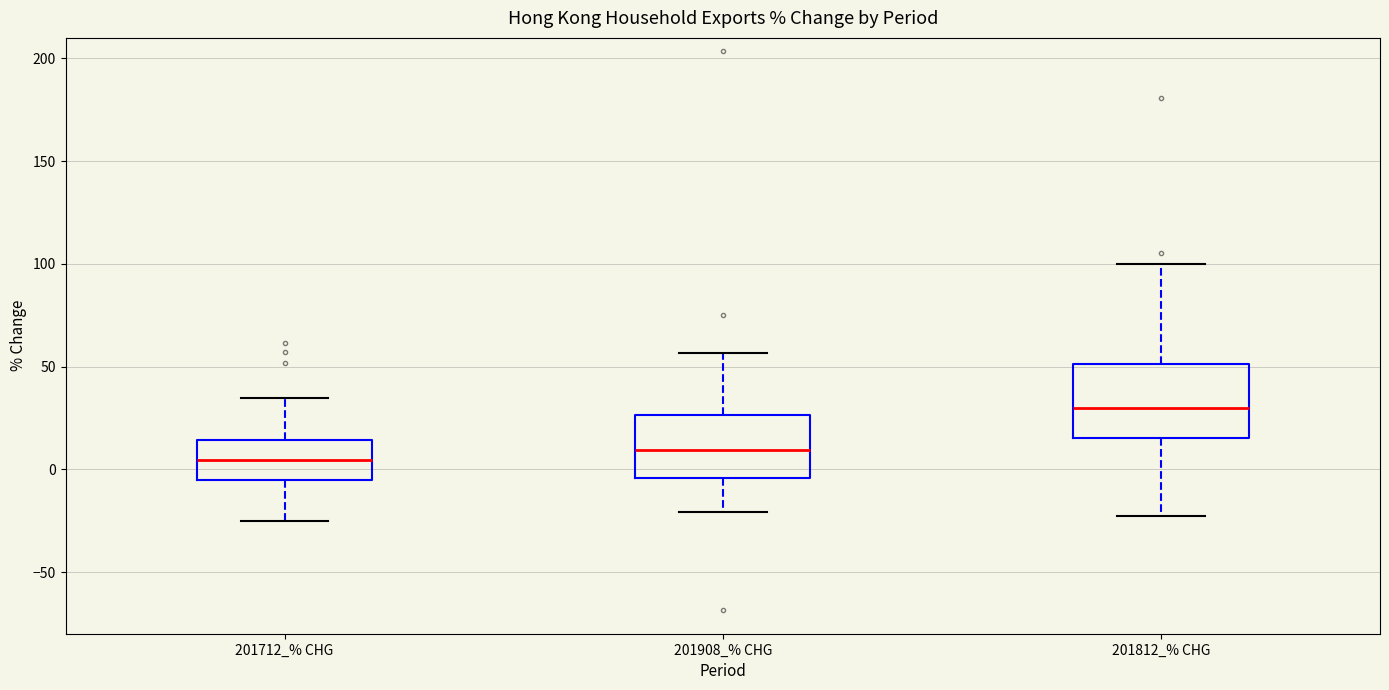

Reading left to right, transcribe this box plot: for each box, give where its median line is, the range the box spans, and where its two whiskers end, as read against the y-axis. The values are not printed on the chart, so give them approximately, as read against the axis.

201712_% CHG: median 5, box -5 to 15, whiskers -25 to 35
201908_% CHG: median 10, box -5 to 25, whiskers -20 to 55
201812_% CHG: median 30, box 15 to 50, whiskers -25 to 100